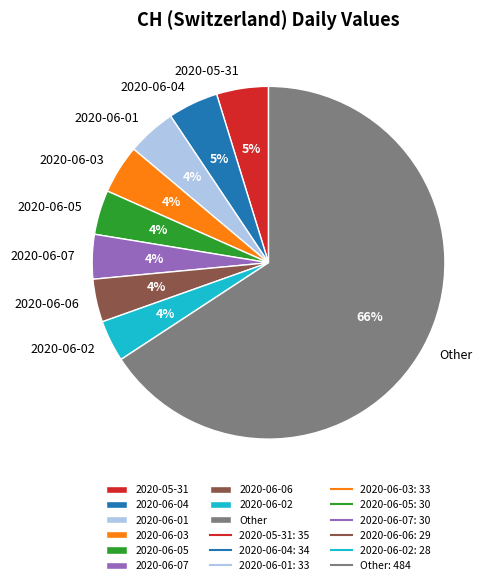

Is the sum of 2020-06-06 and 2020-06-02 greater than half?

No